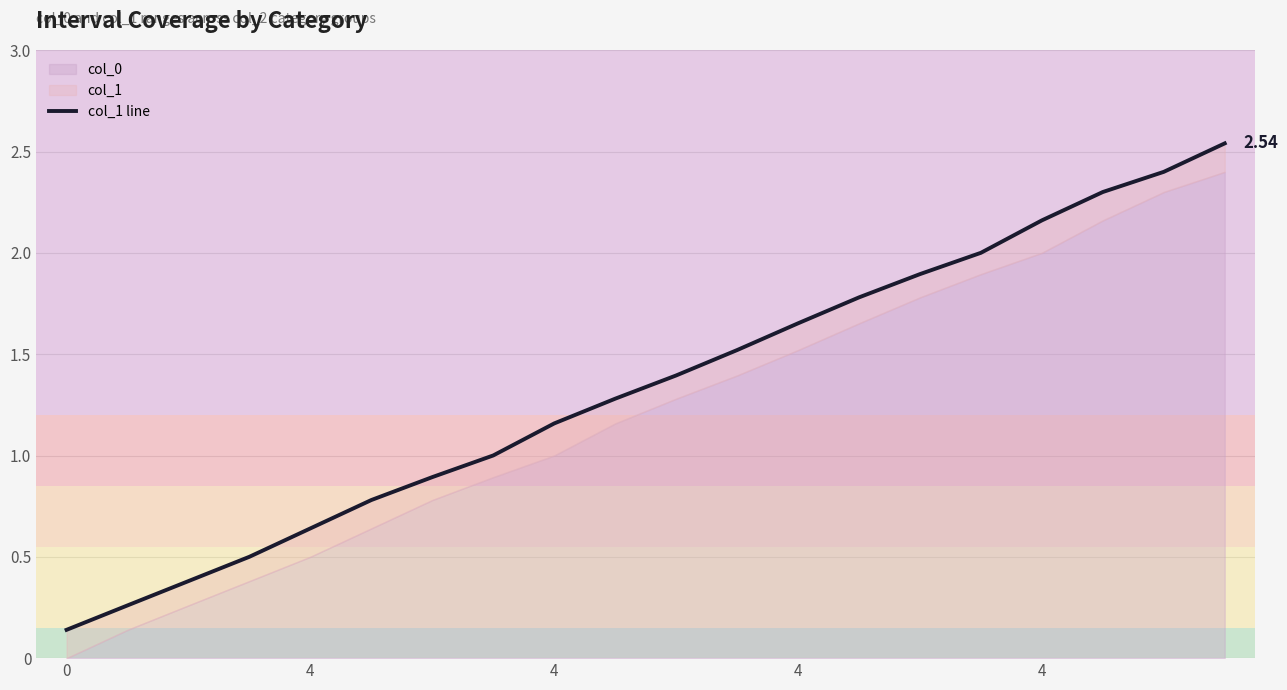

The value at 7 is 0.6. True or false?

False